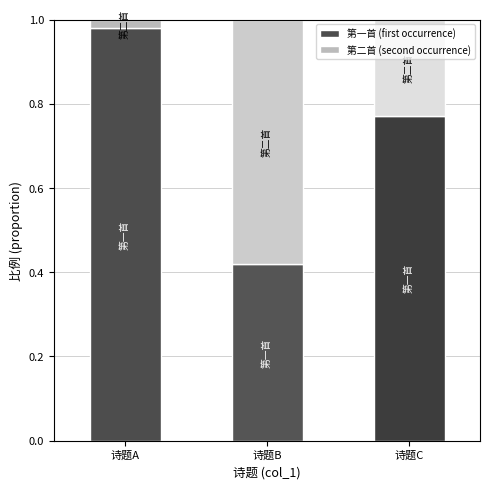

Rank the categories by 第一首 (first occurrence) value from lowest to highest.

诗题B, 诗题C, 诗题A